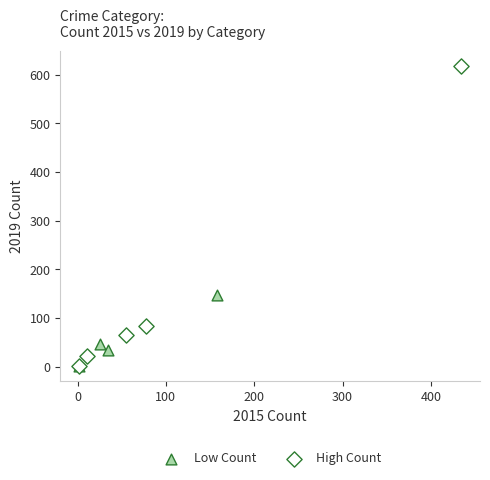

Which series contains the highest Y value?

High Count